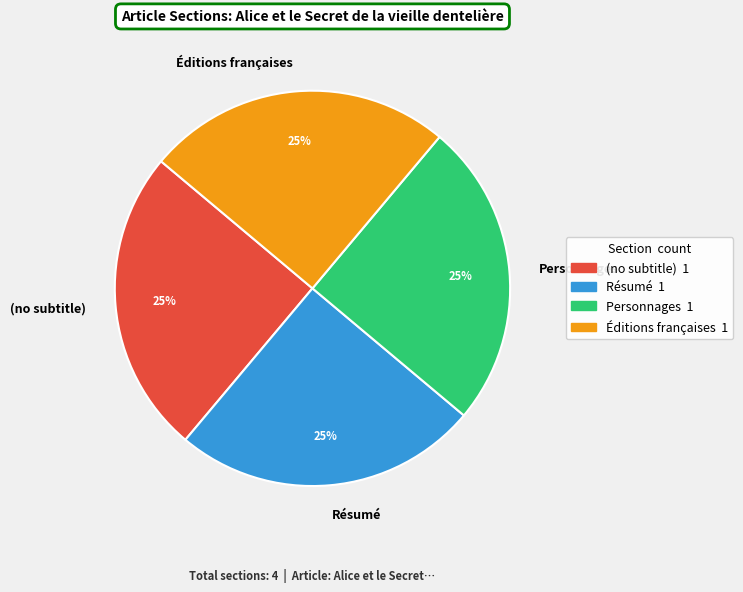

To the nearest percent, what is the combined percentage of (no subtitle) and Résumé?

50%